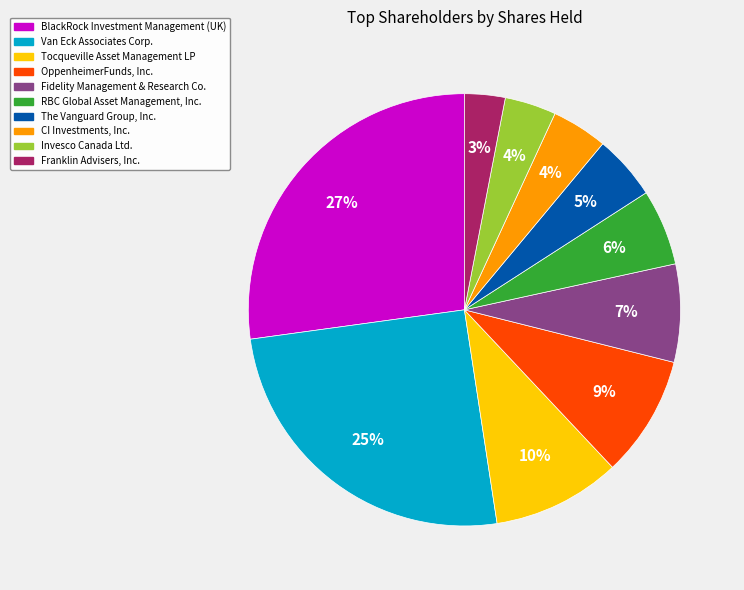

Combined, do OppenheimerFunds, Inc. and BlackRock Investment Management (UK) account for over 50%?

No